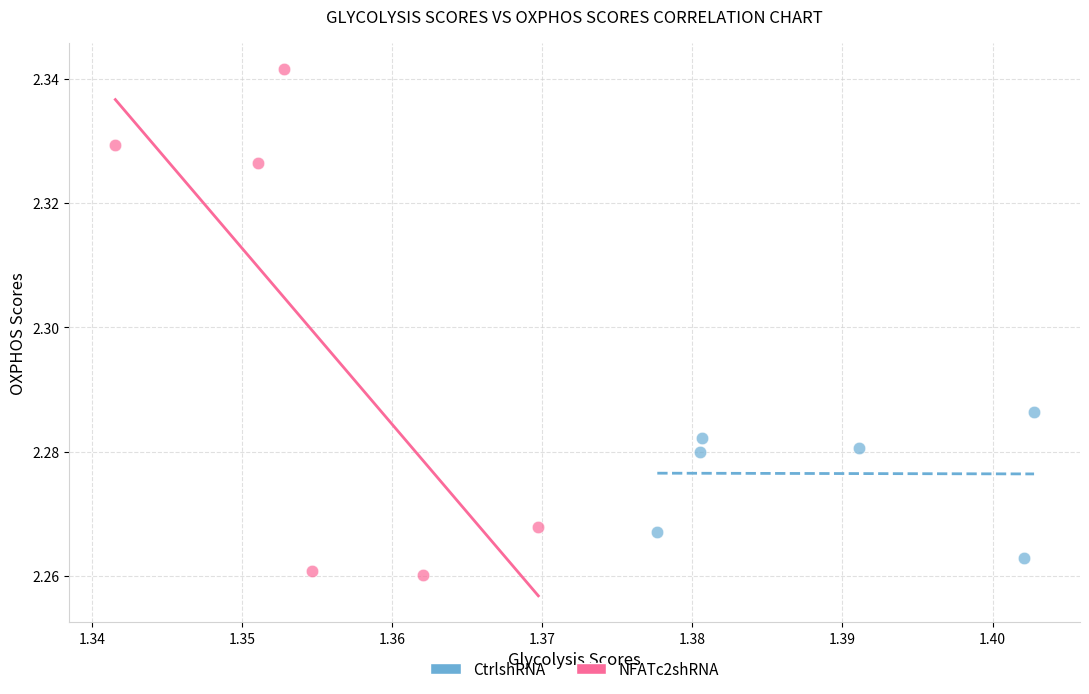

Which series contains the lowest Y value?

NFATc2shRNA